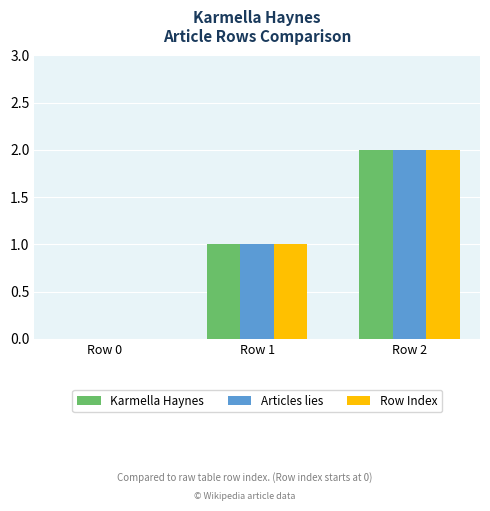

The Row Index series shows 2 at Row 1. True or false?

False